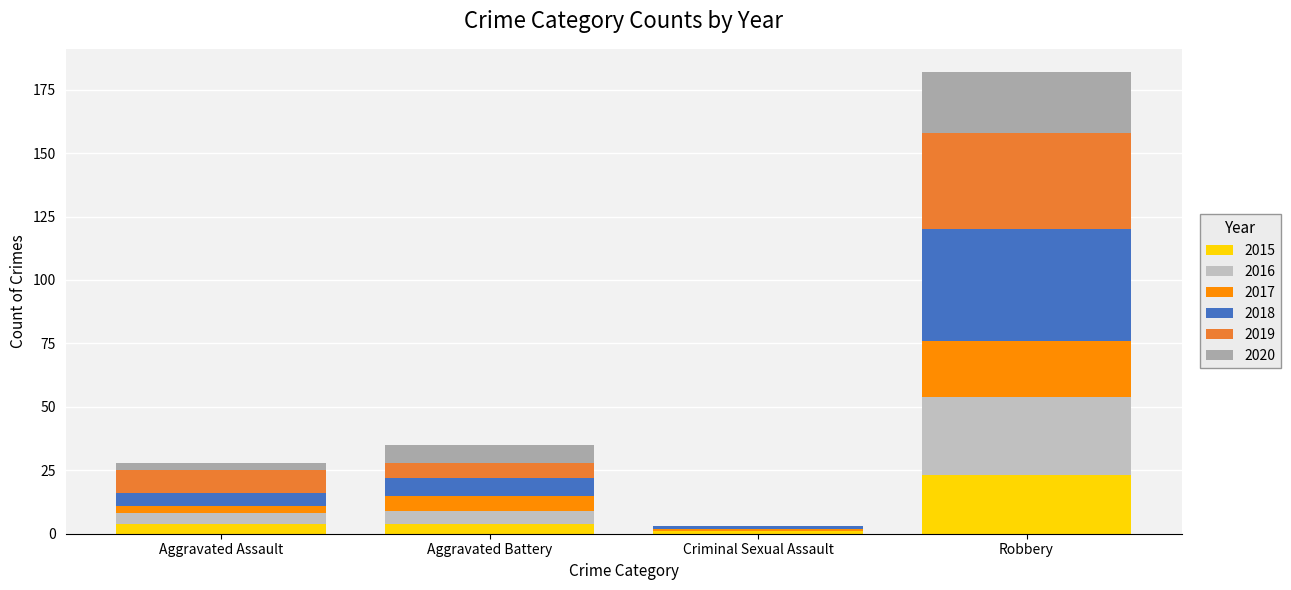

How many categories are shown in the chart?

4